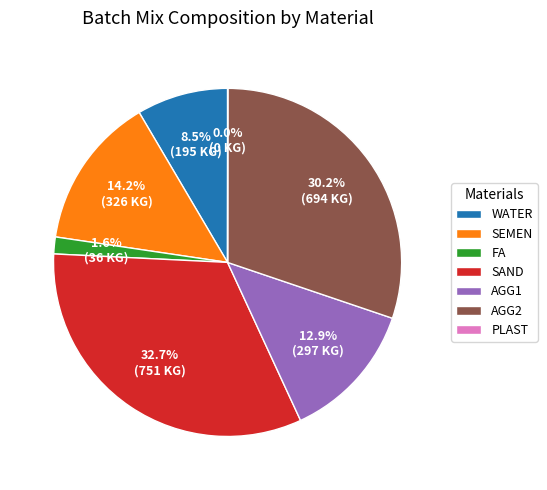

Combined, do WATER and AGG2 account for over 50%?

No